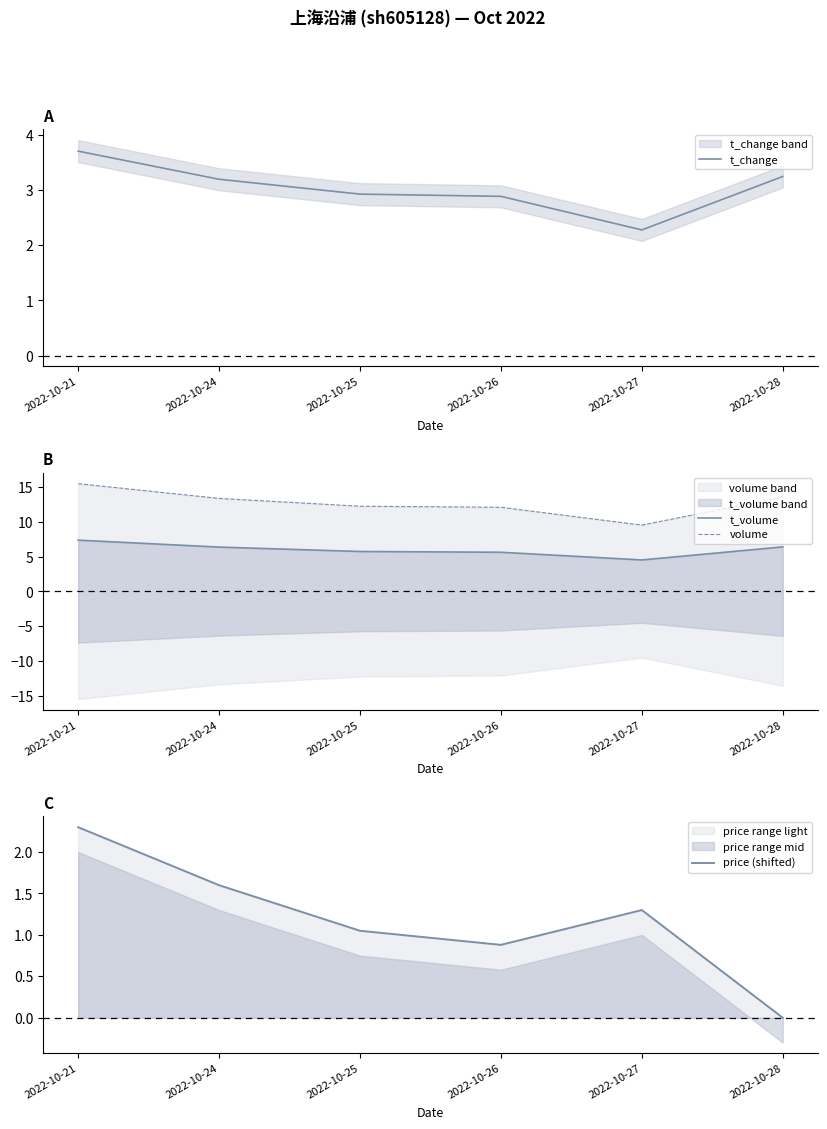

In t_volume, how many points are lower than both neighbors (excluding endpoints)?

1